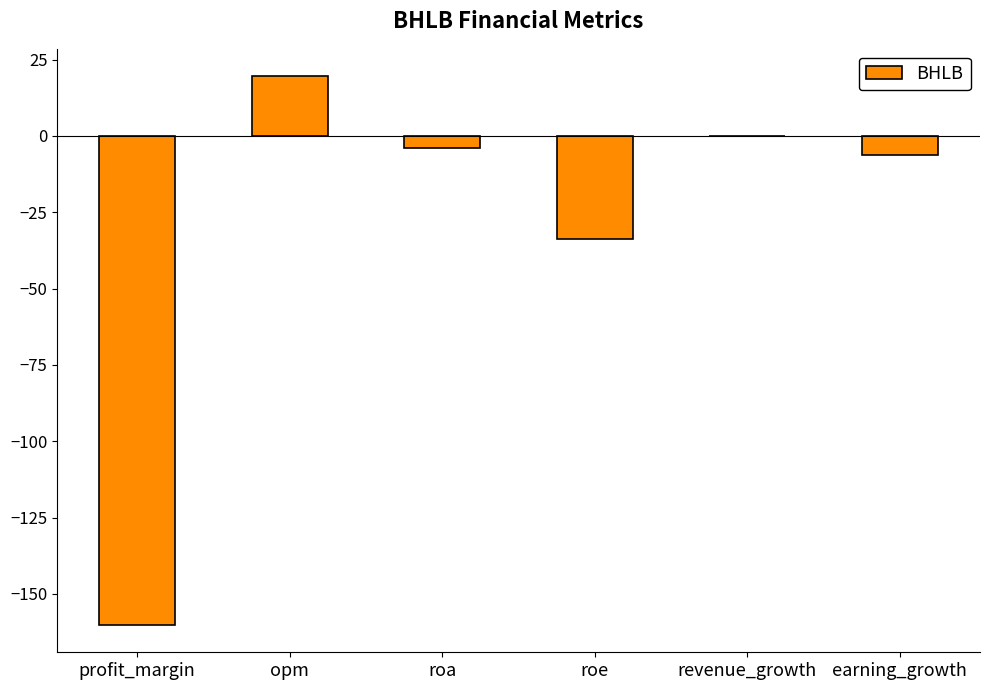

Does the chart contain stacked bars?

No